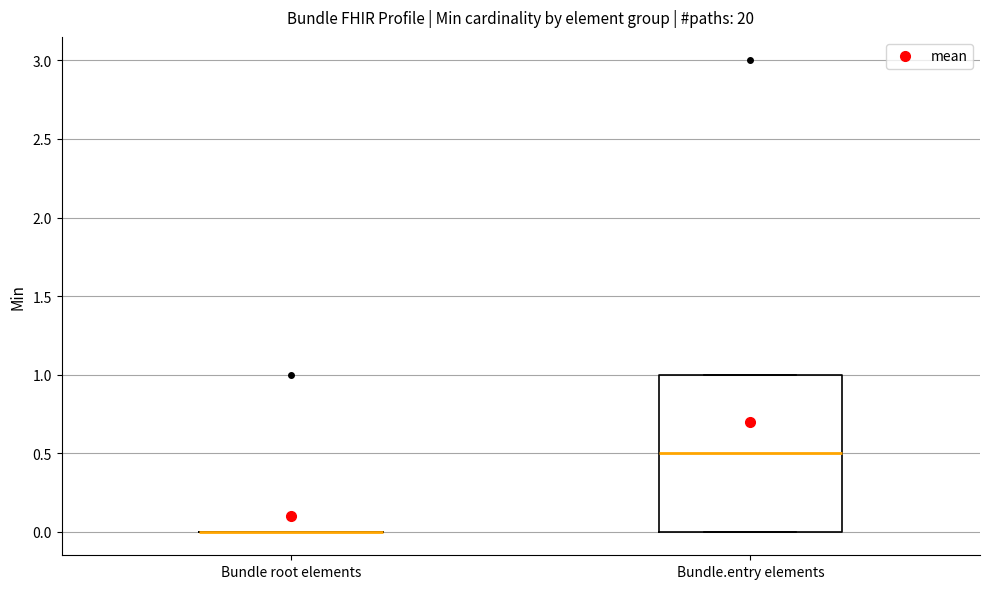

Reading left to right, transcribe this box plot: for each box, give where its median line is, the range the box spans, and where its two whiskers end, as read against the y-axis. The values are not printed on the chart, so give them approximately, as read against the axis.

Bundle root elements: box collapsed to a line at 0.0, whiskers 0.0 to 0.0
Bundle.entry elements: median 0.5, box 0.0 to 1.0, whiskers 0.0 to 1.0